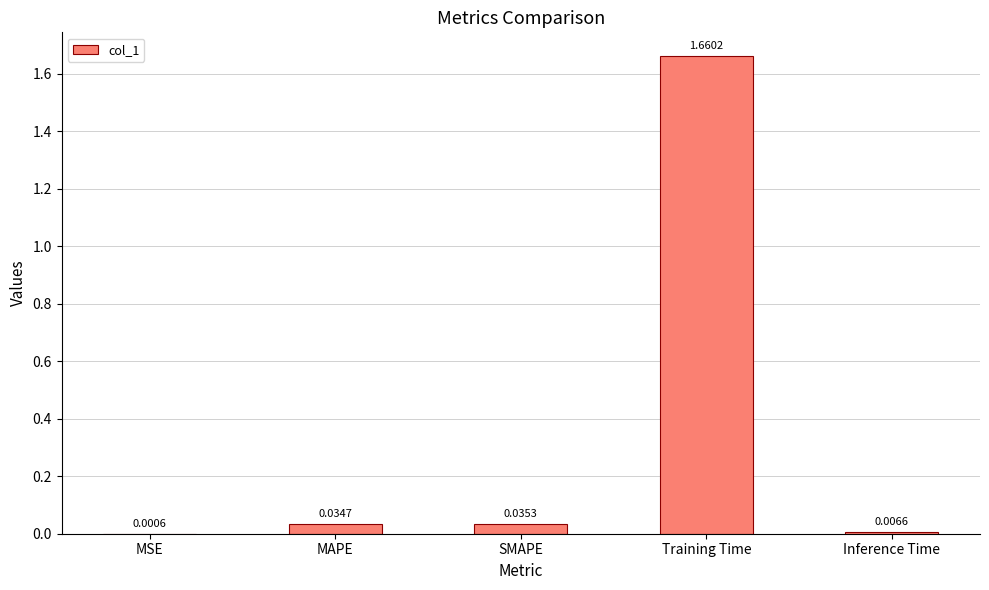

At which label is the value closest to 0?

MSE